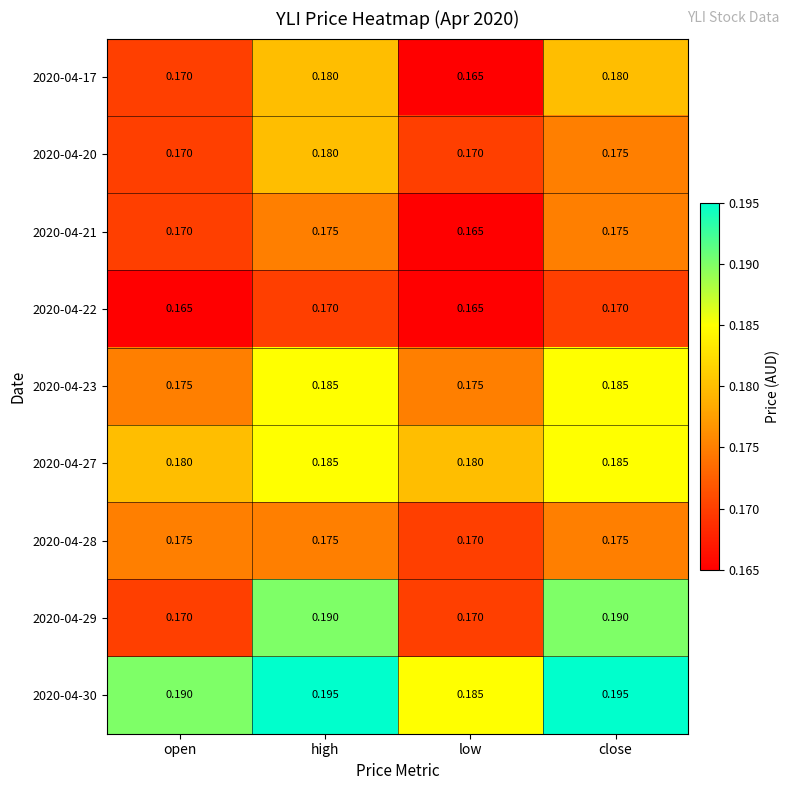

What is the total value across all series at close?

1.6